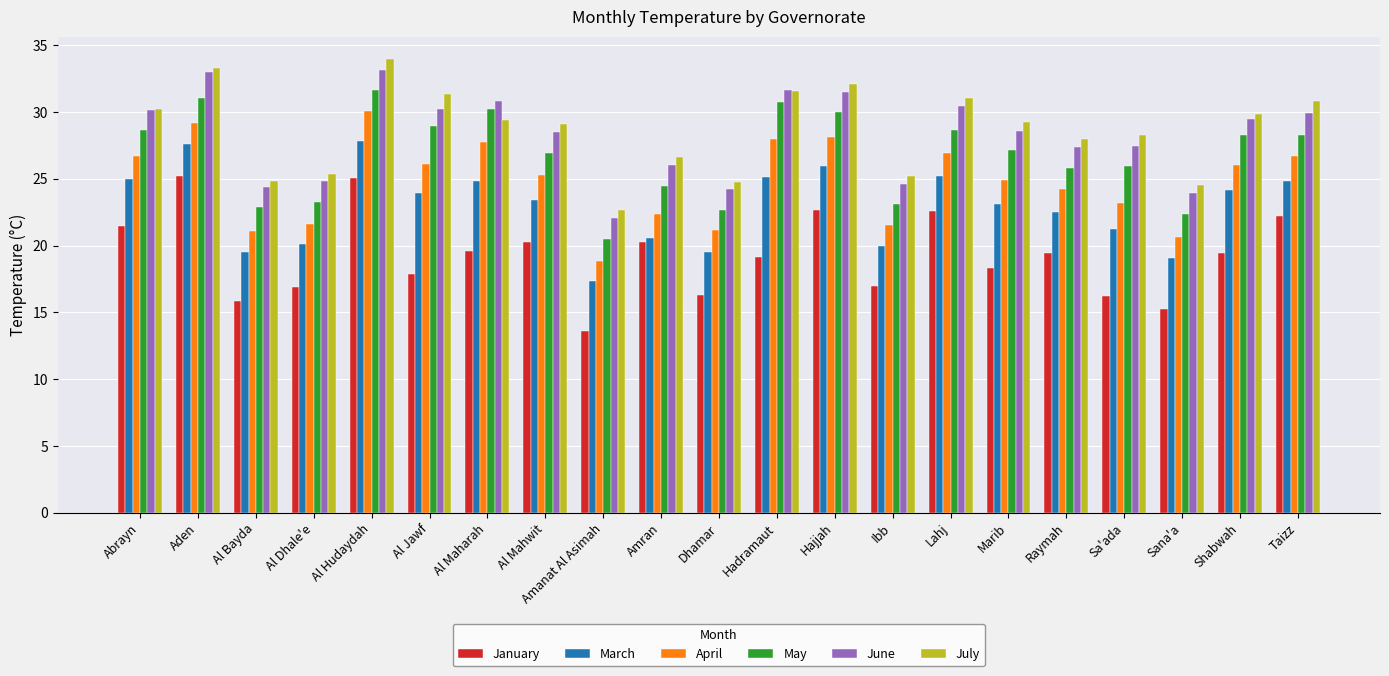

What is the difference between the maximum and second lowest values in the May series?

9.3